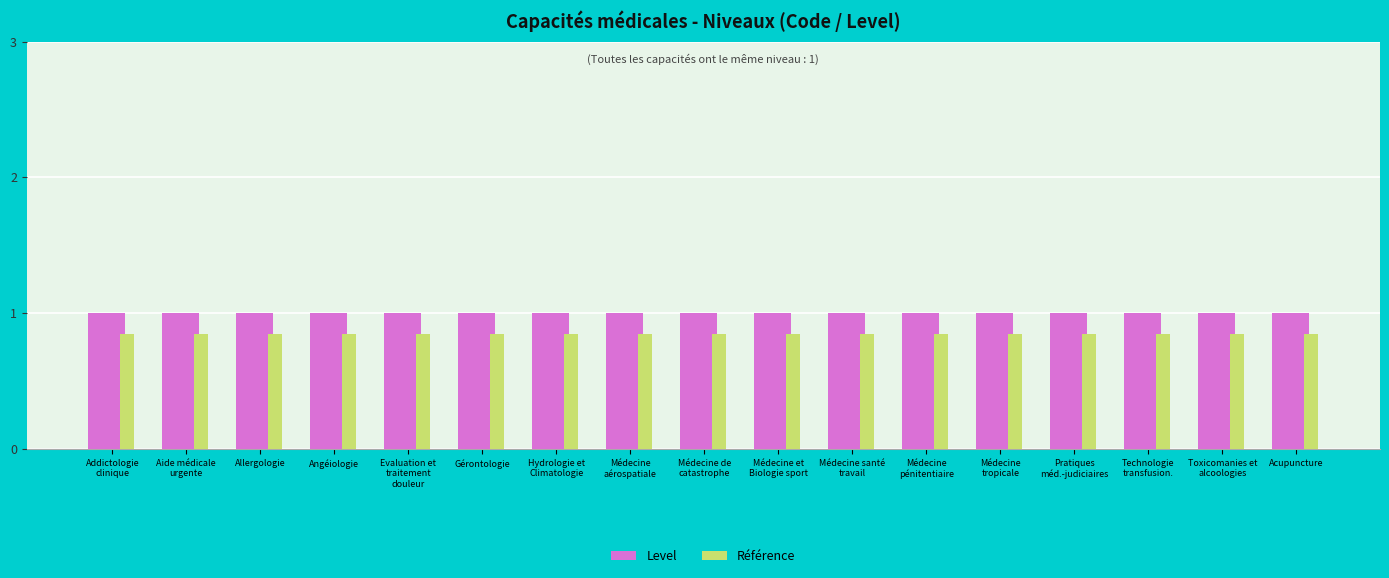

Rank the series at Aide médicale
urgente from highest to lowest value.

Level, Référence